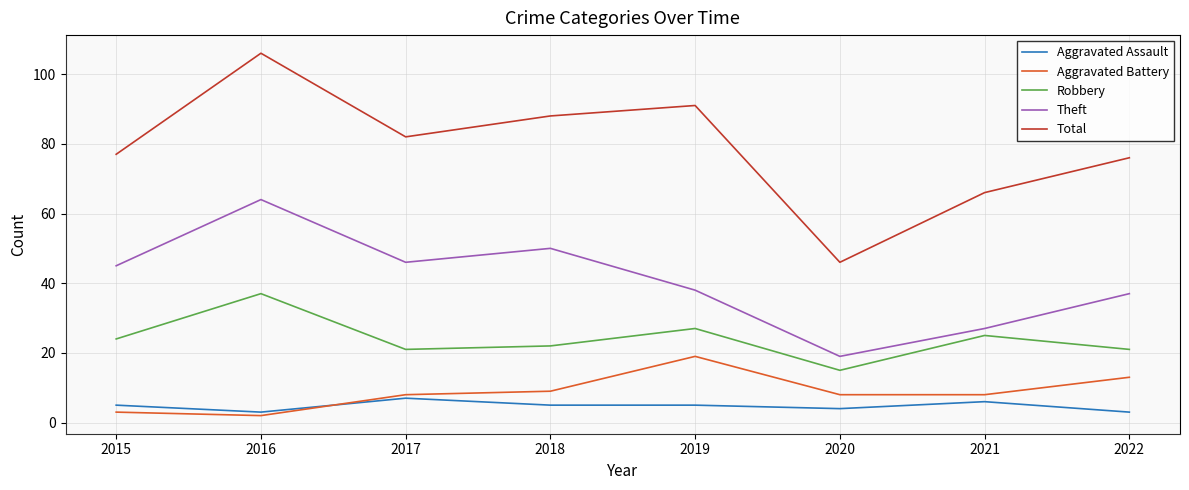

What is the minimum value for Total?

46